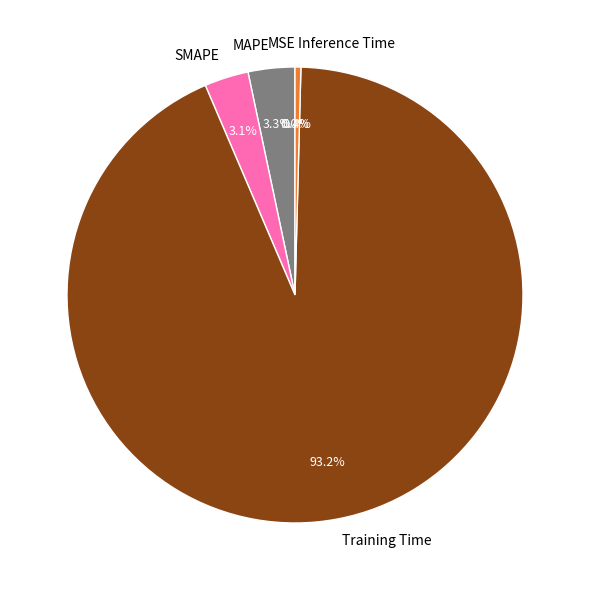

Does any single category account for the majority?

Yes